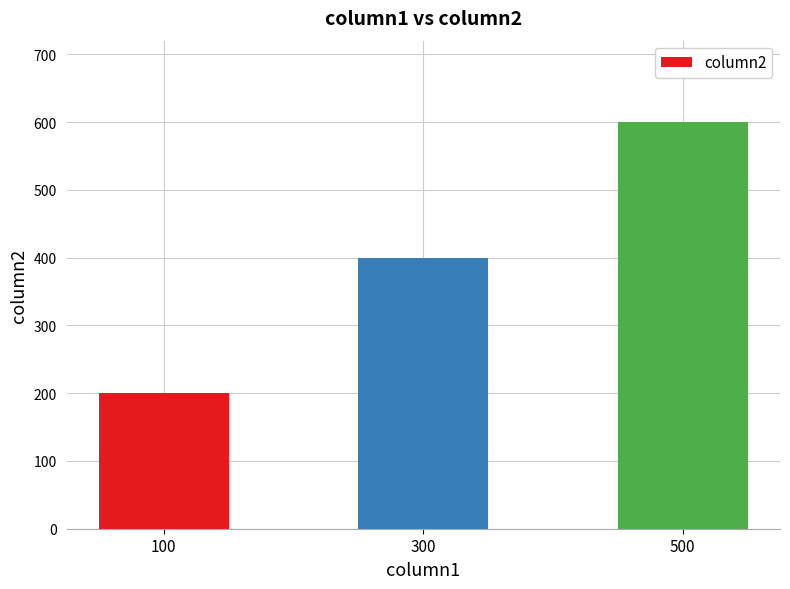

Rank the categories by value from lowest to highest.

100, 300, 500